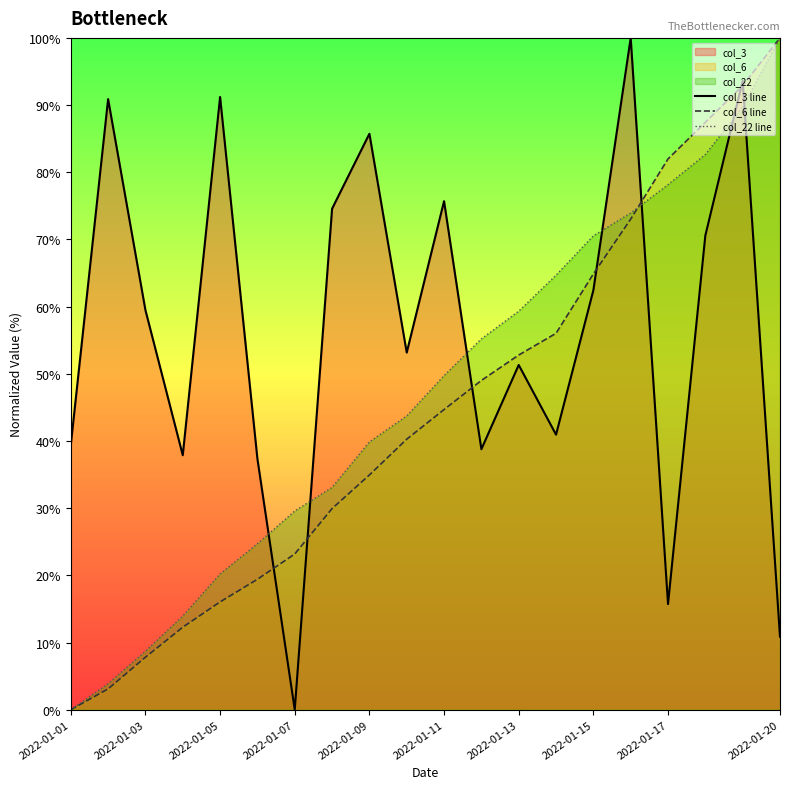

What is the average value of the col_6 line series?

44.5